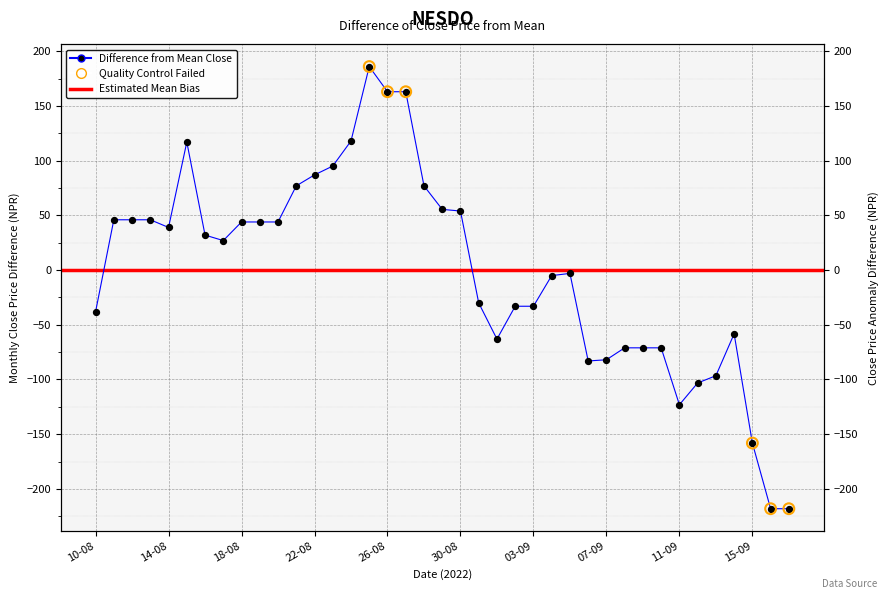

Between 18-08 and 26-08, which is larger?

26-08